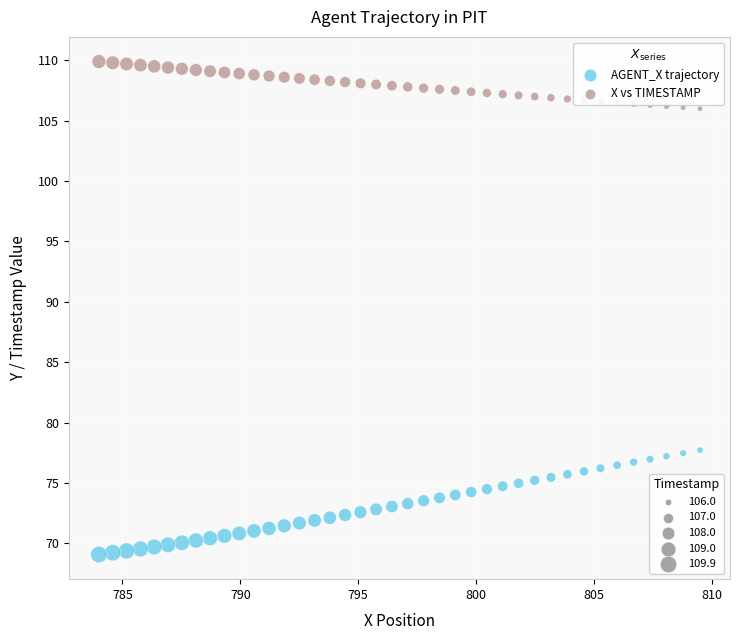

Across all data points, what is the range of X values (max minus min)?

25.5